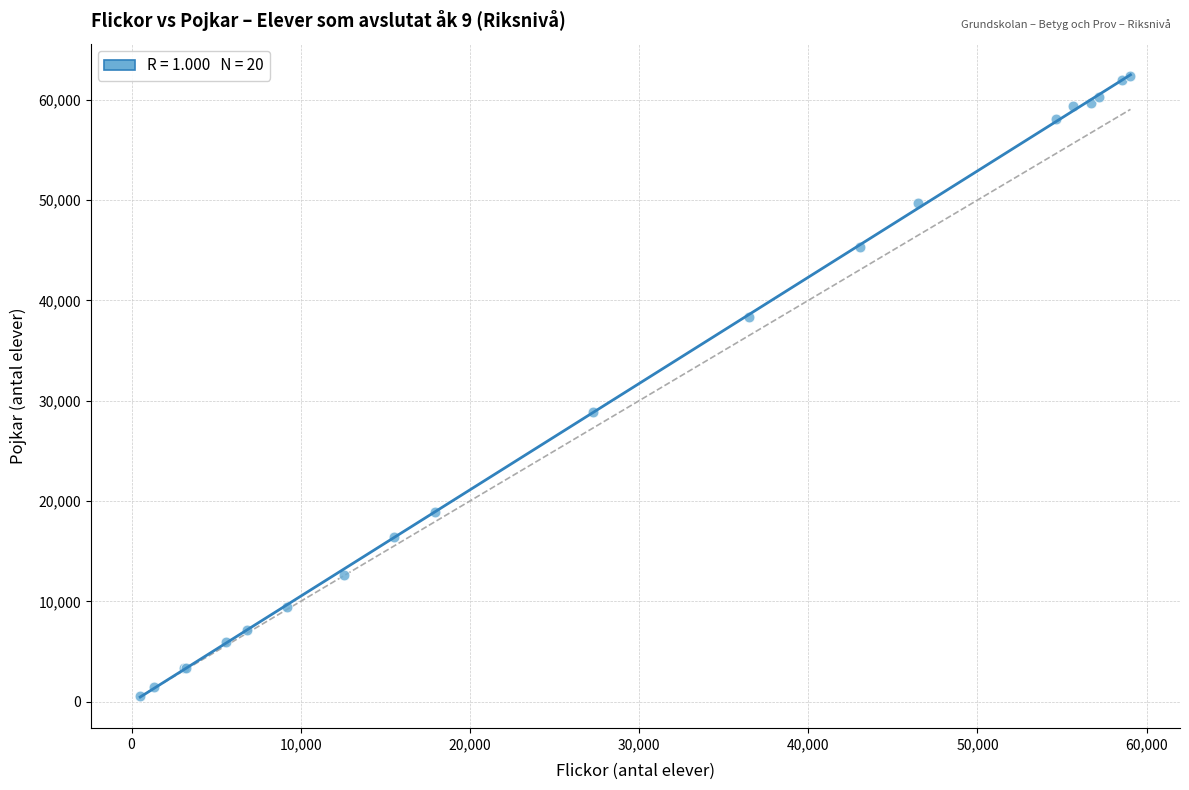

What Y value in the scatter plot is closest to 31441?

28853